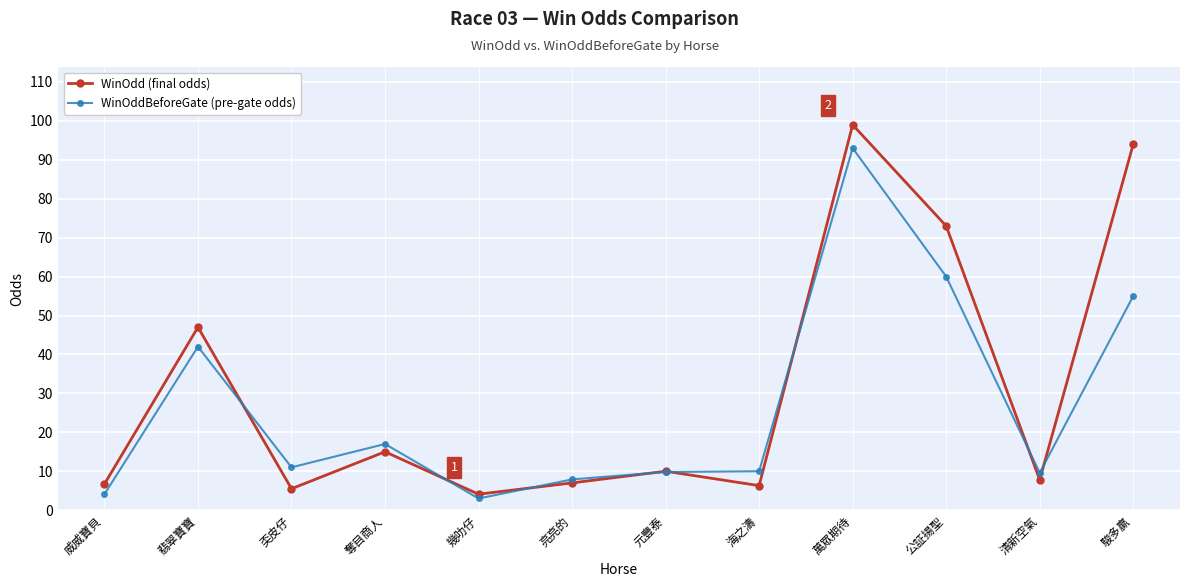

How many data points does each series have?

12